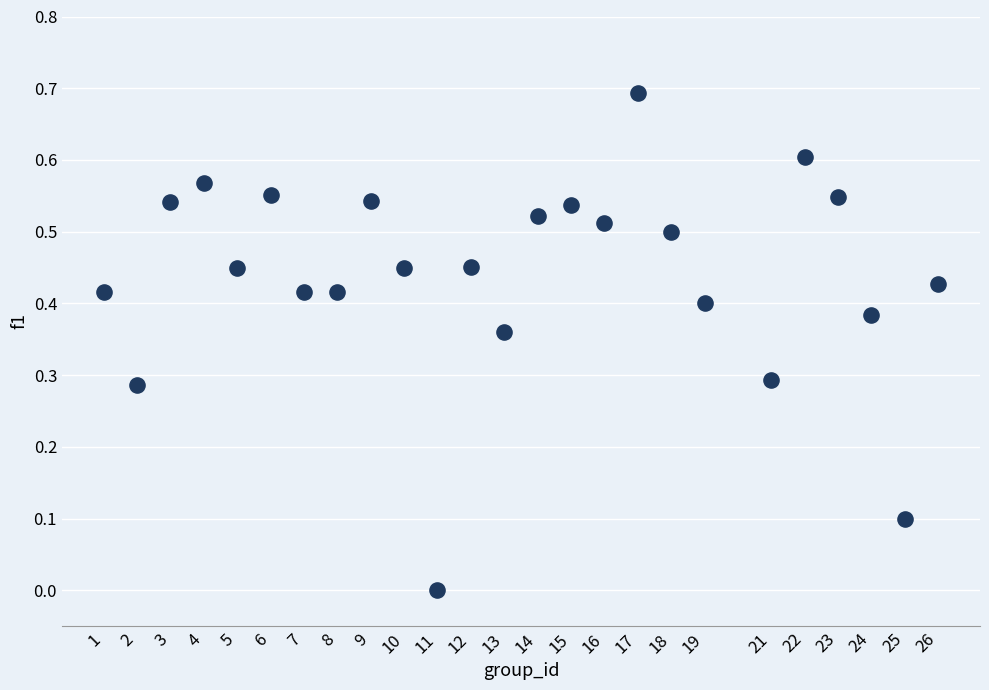

What is the range of X values (max minus min)?

25.0